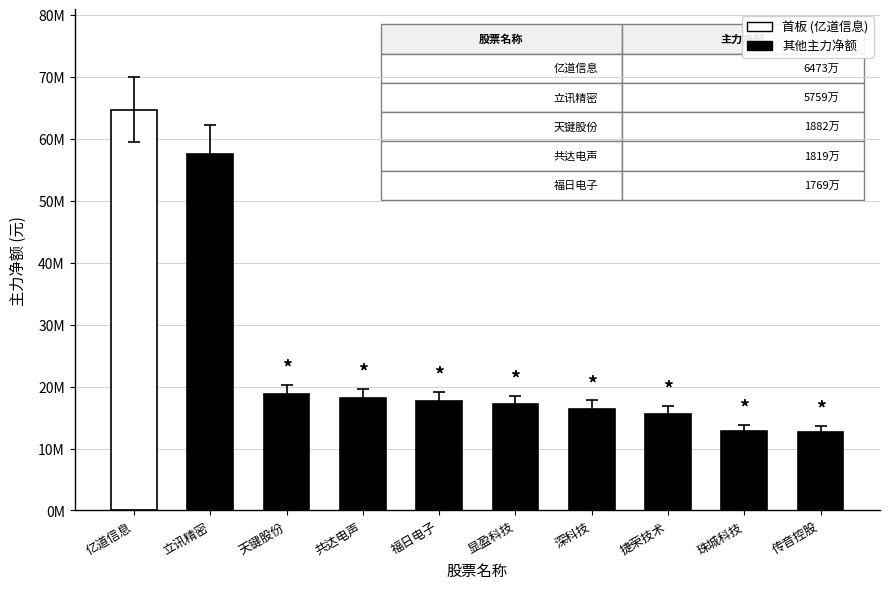

Approximately how many times larger is the value at 珠城科技 compared to 传音控股?

1.0